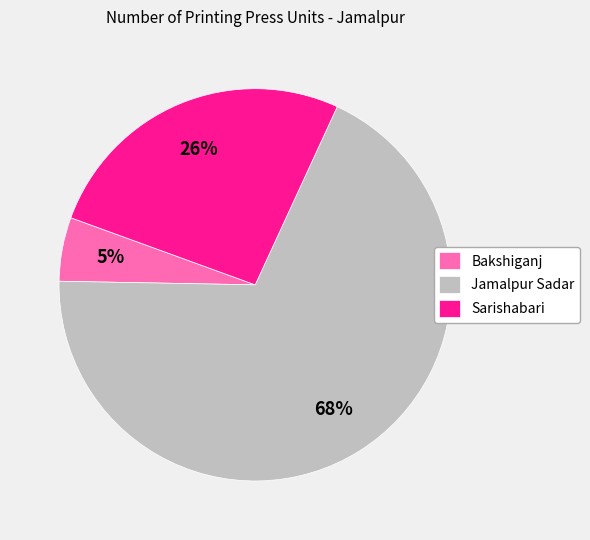

How many slices are in this pie chart?

3